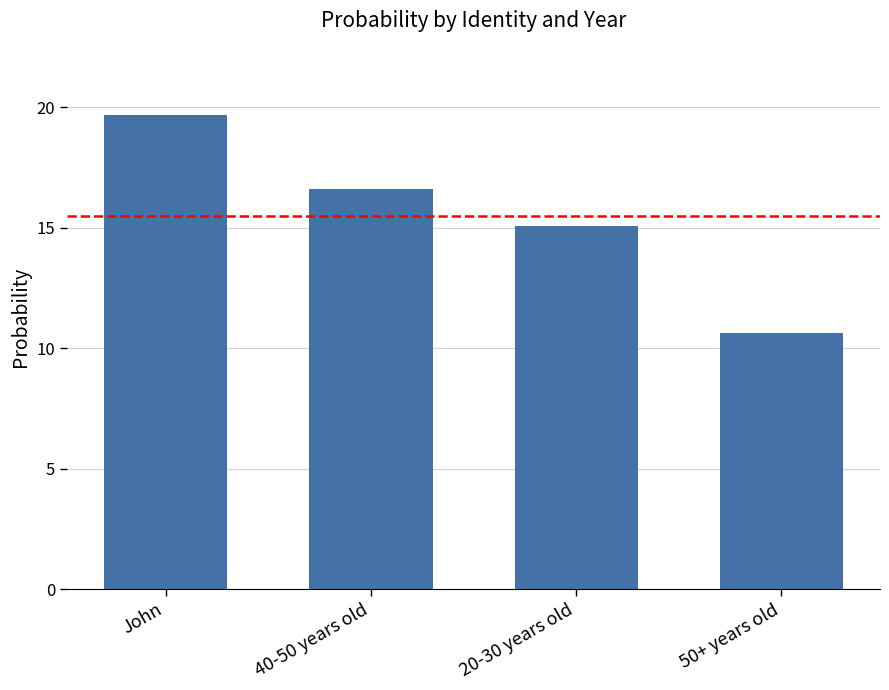

Does the chart contain any negative values?

No